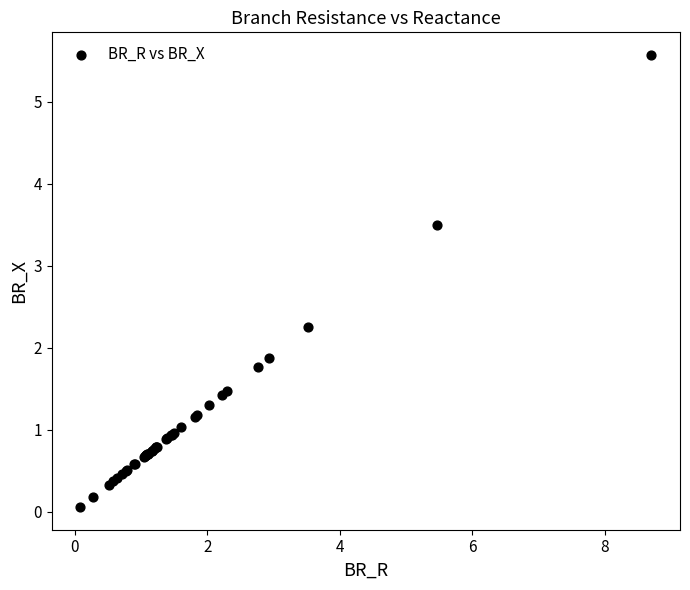

What Y value in the scatter plot is closest to 2?

1.9